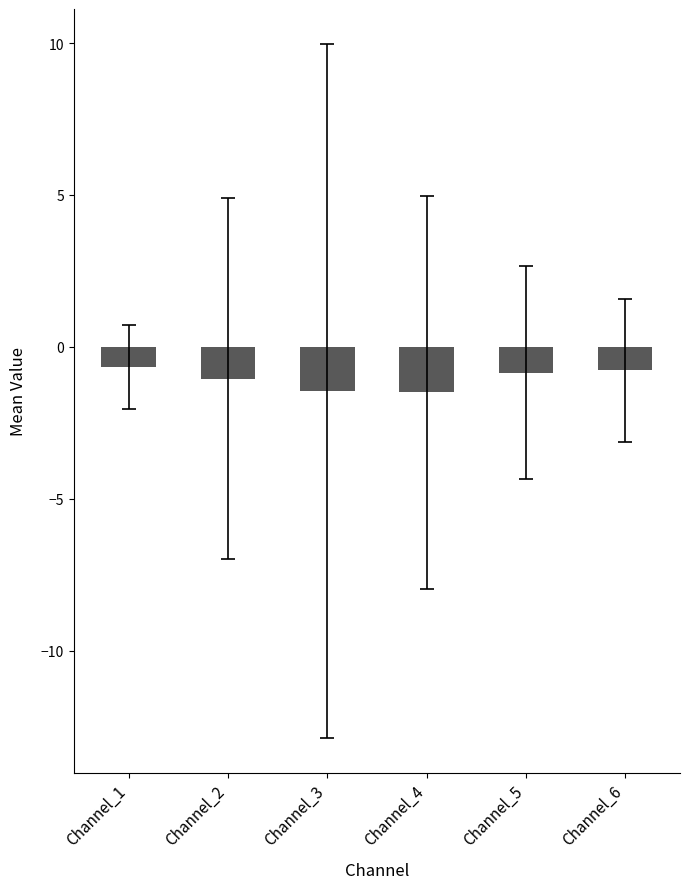

Does the chart contain any negative values?

Yes